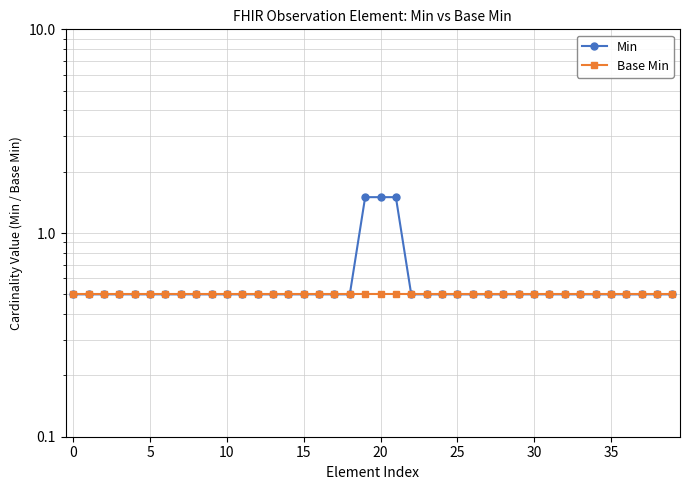

How many lines are shown in the chart?

2